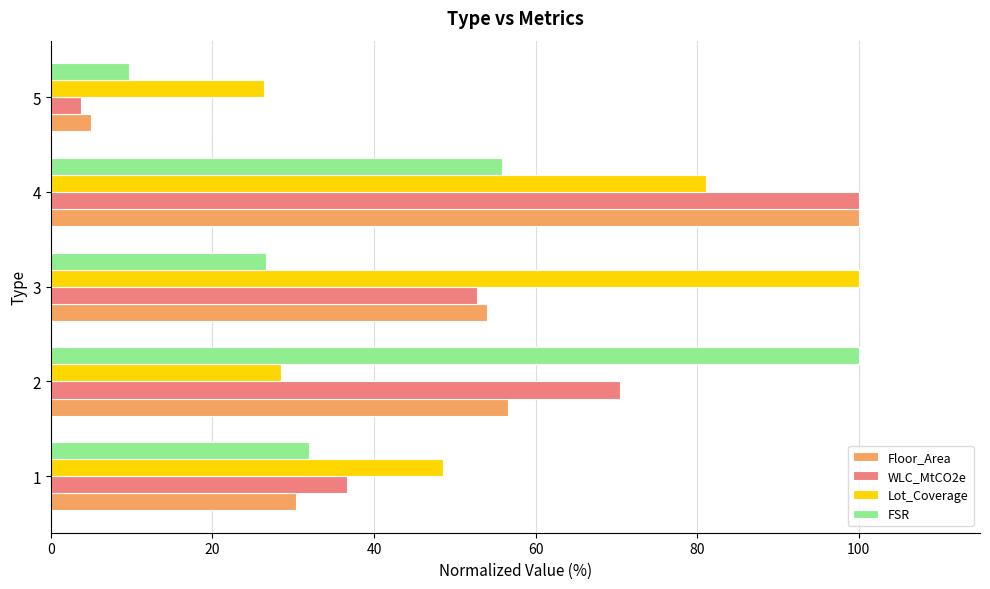

What is the average value of the FSR series?

44.8